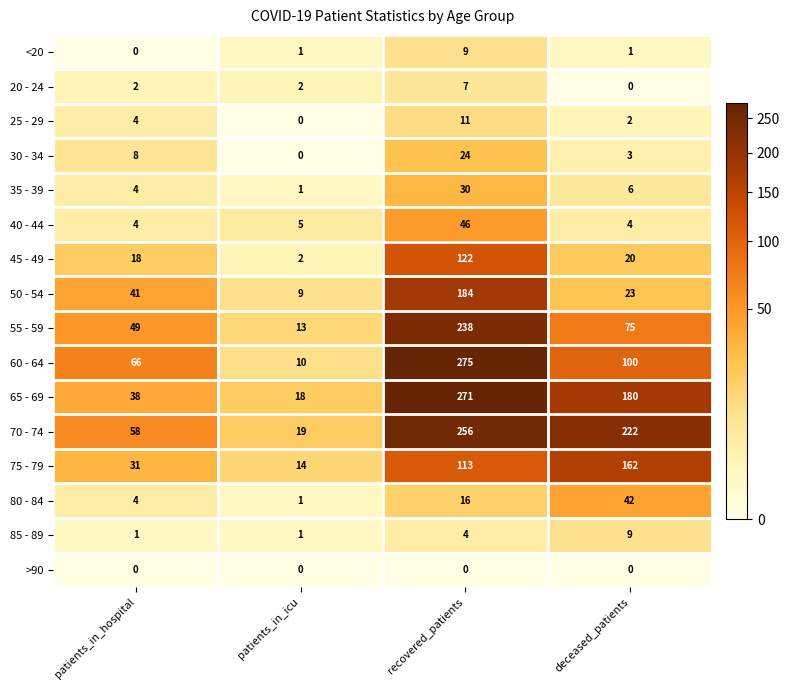

At recovered_patients, list the series in order from smallest to largest.

>90, 85 - 89, 20 - 24, <20, 25 - 29, 80 - 84, 30 - 34, 35 - 39, 40 - 44, 75 - 79, 45 - 49, 50 - 54, 55 - 59, 70 - 74, 65 - 69, 60 - 64